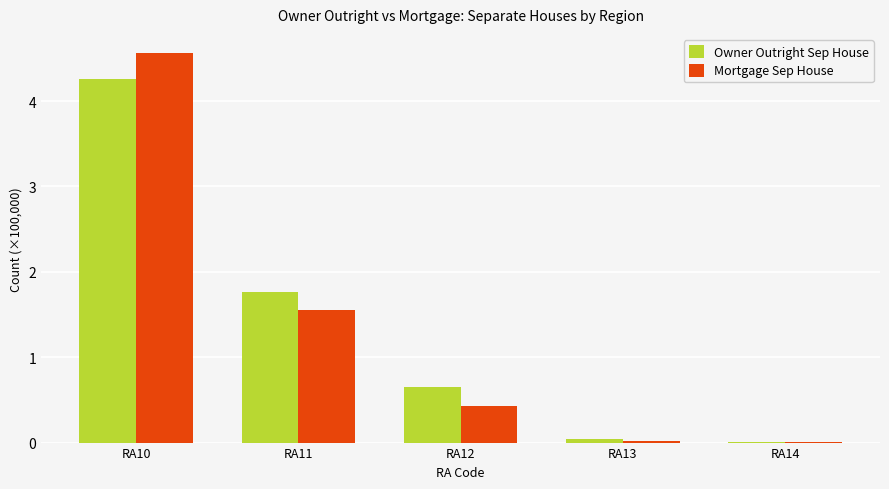

The value of Mortgage Sep House at RA10 is 4.6. True or false?

True